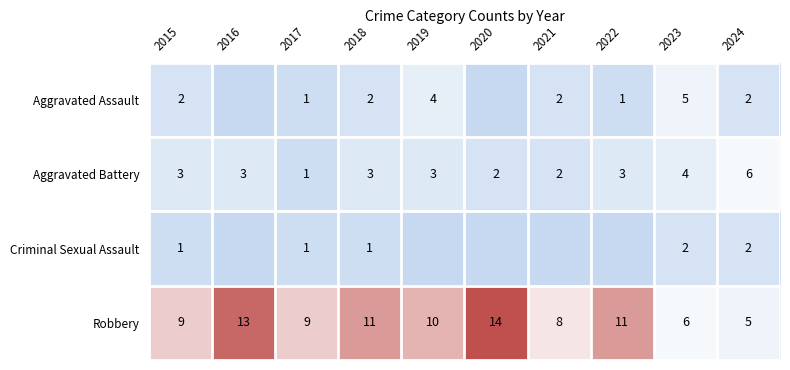

What is the average value of the Aggravated Battery series?

3